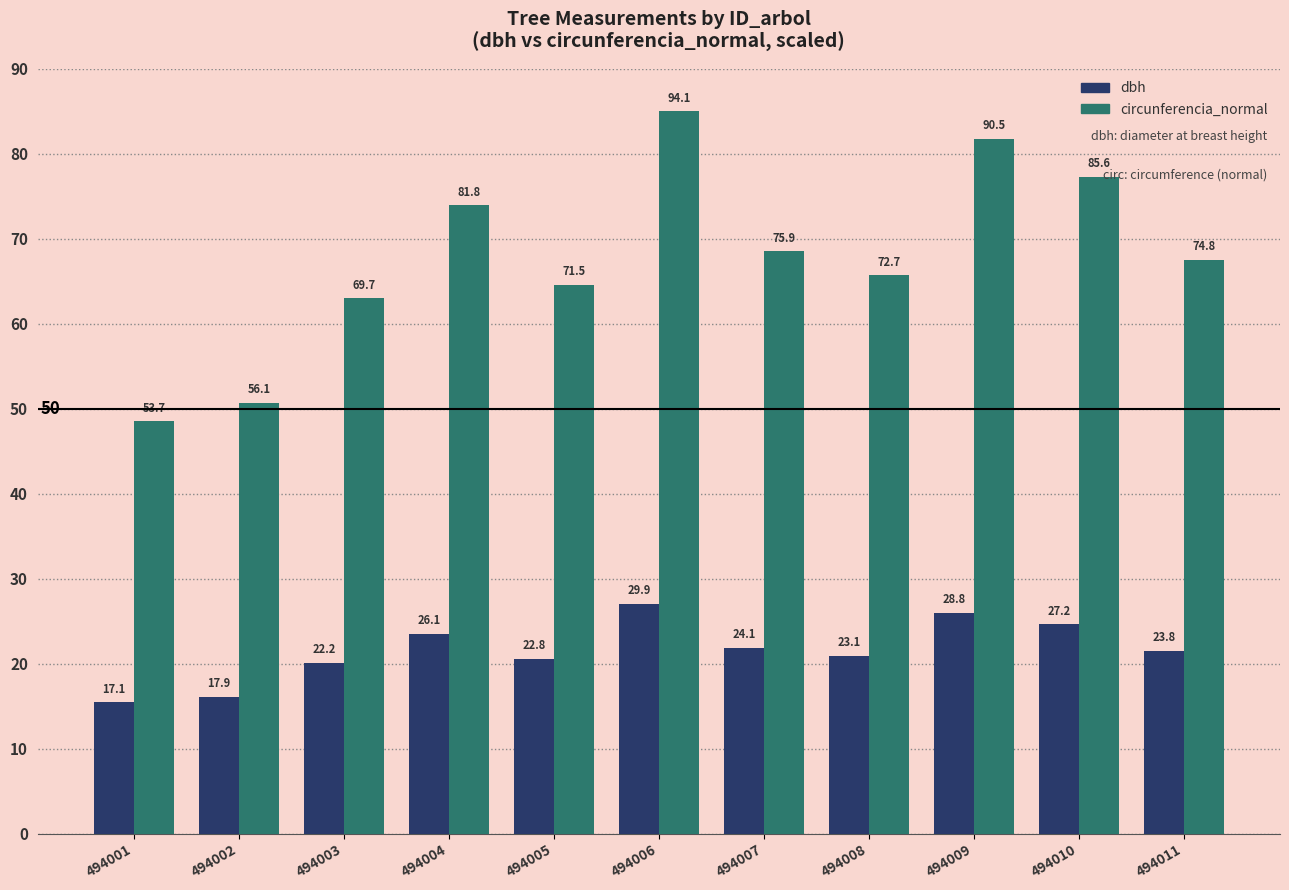

At which category is the sum across all series the highest?

494006